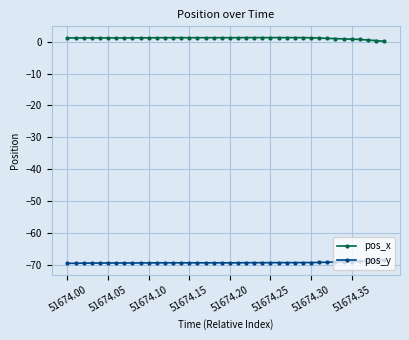

Which series has the largest total across all categories?

pos_x